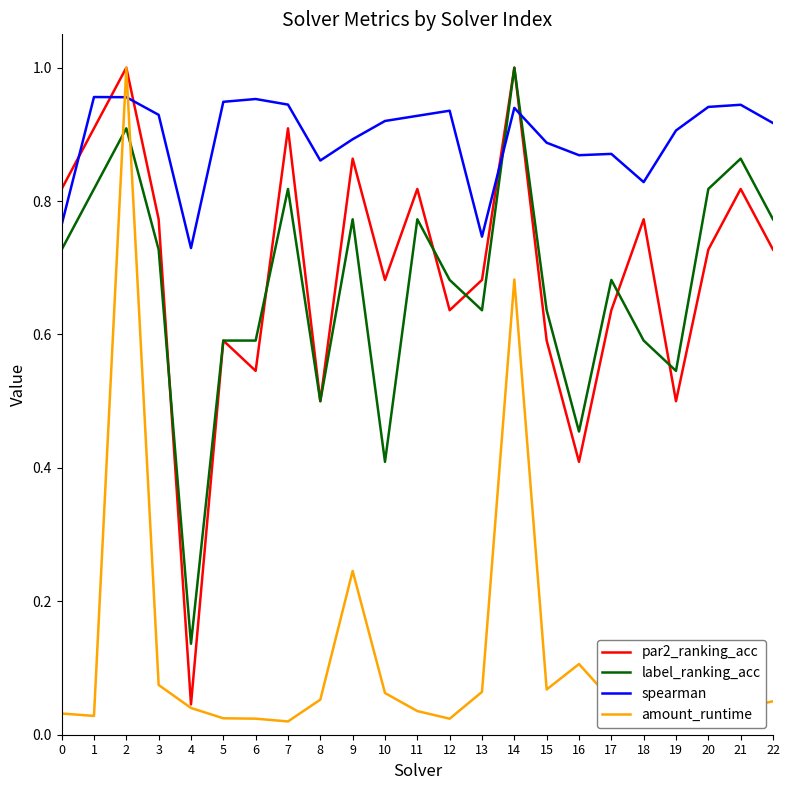

Which series has the largest total across all categories?

spearman